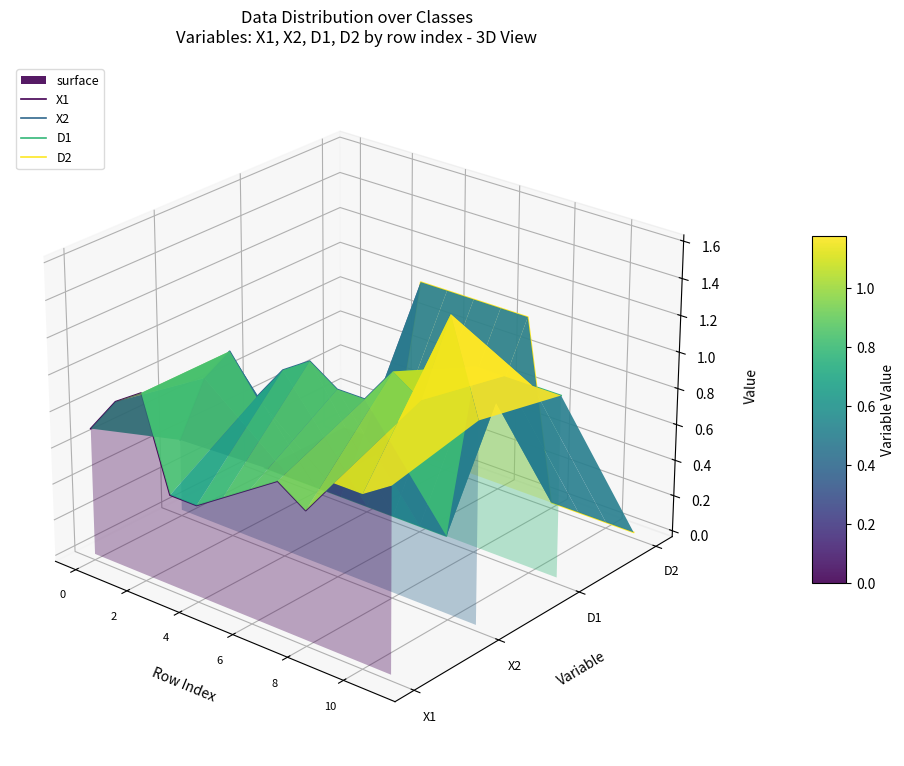

True or false: D2 has more than 2 interior local peaks.

False